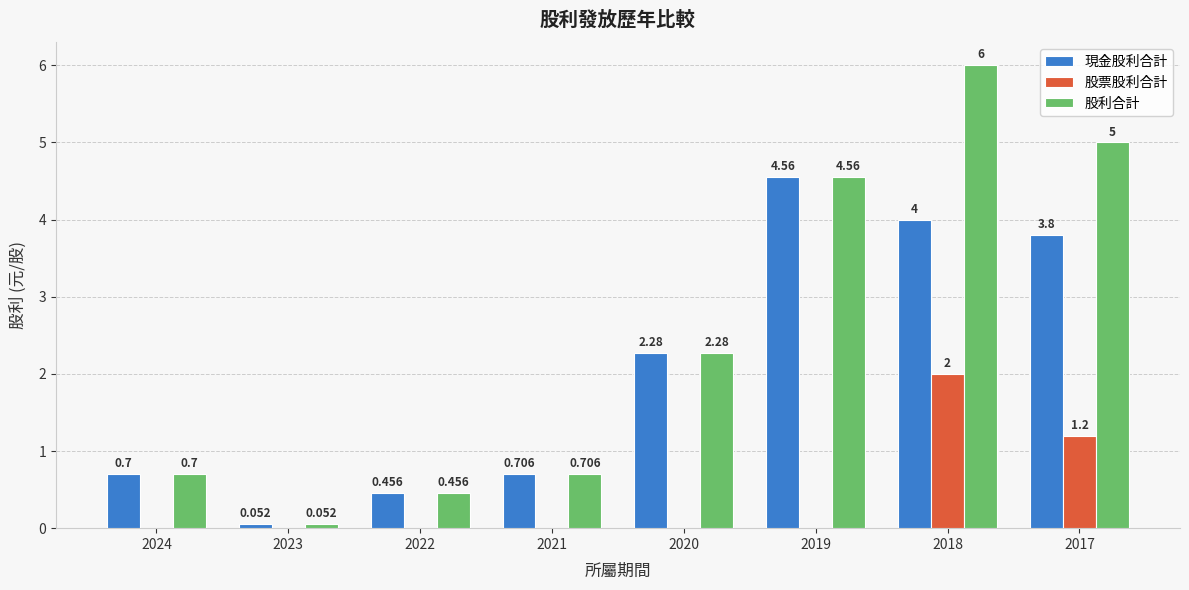

The value of 現金股利合計 at 2019 is 6.0. True or false?

False